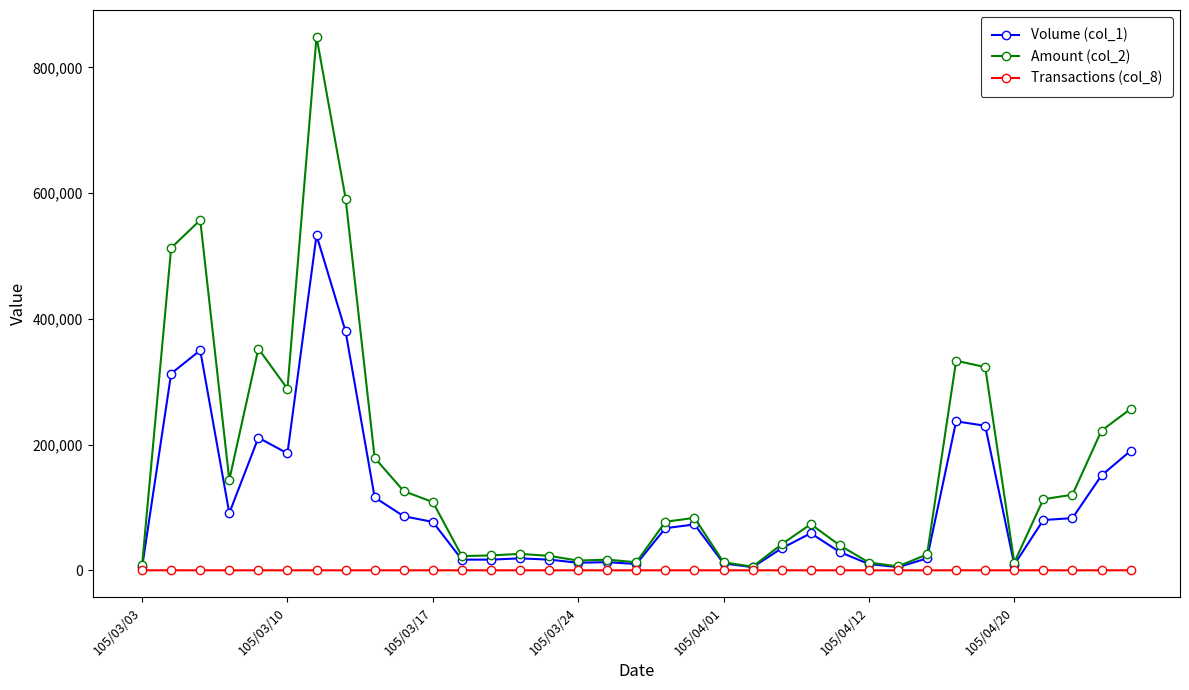

Which series has the largest total across all categories?

Amount (col_2)